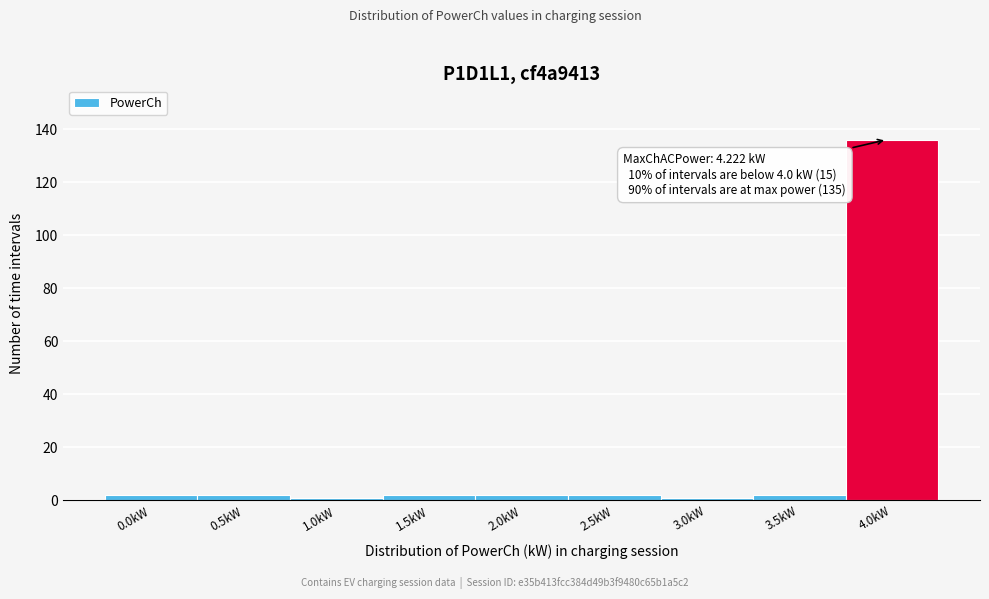

Reading left to right, list all the values displayed in this chart.

2	2	1	2	2	2	1	2	136